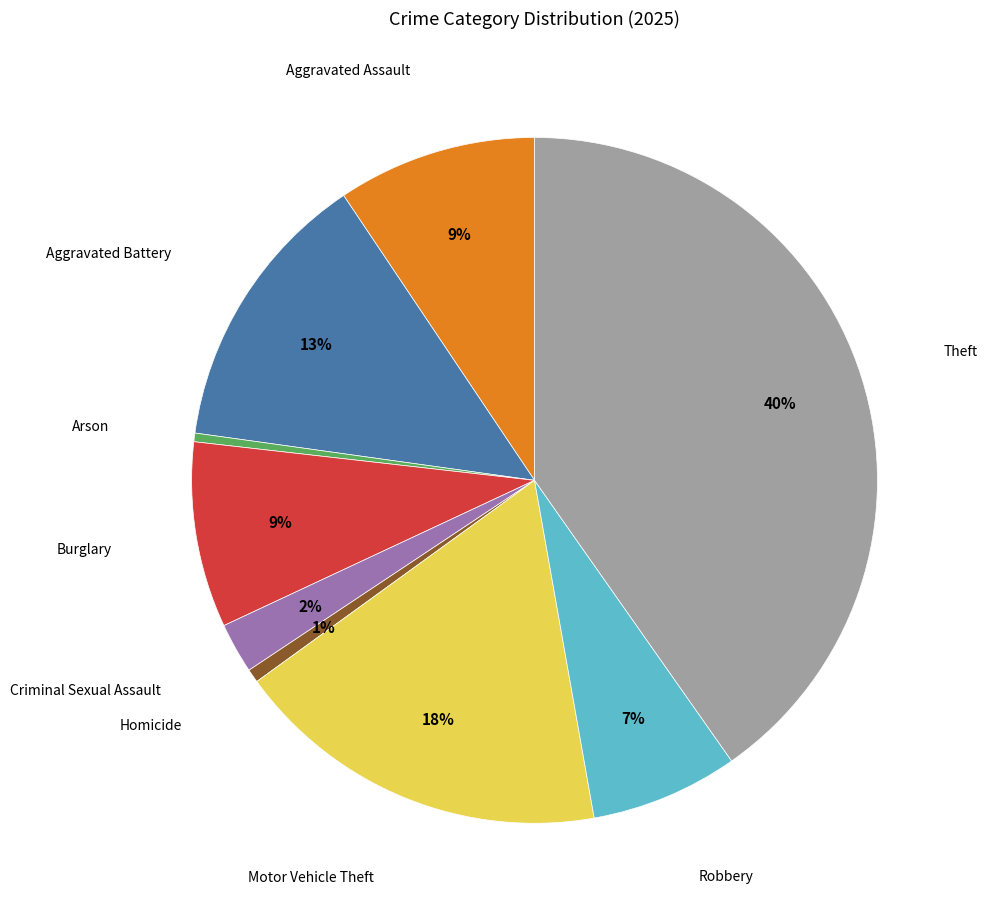

To the nearest percent, what is the difference between the Arson and Robbery slice percentages?

7%